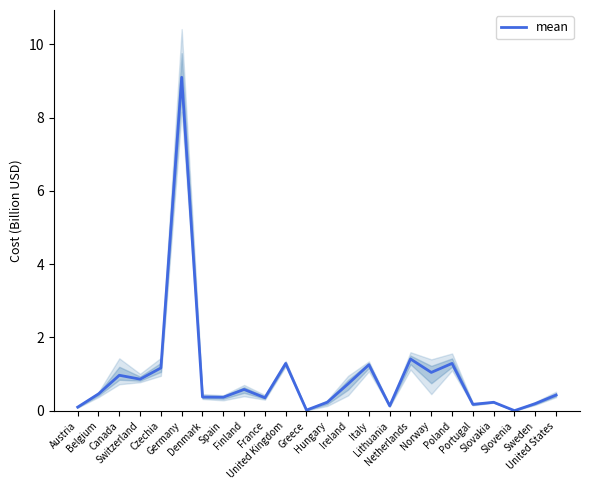

What is the approximate value at Czechia?

1.2